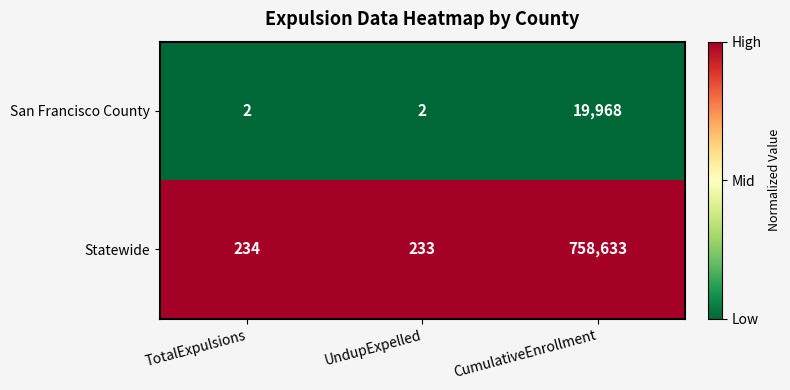

Reading right to left, transcribe all the data shown in this chart.

San Francisco County: 19968	2	2
Statewide: 758633	233	234